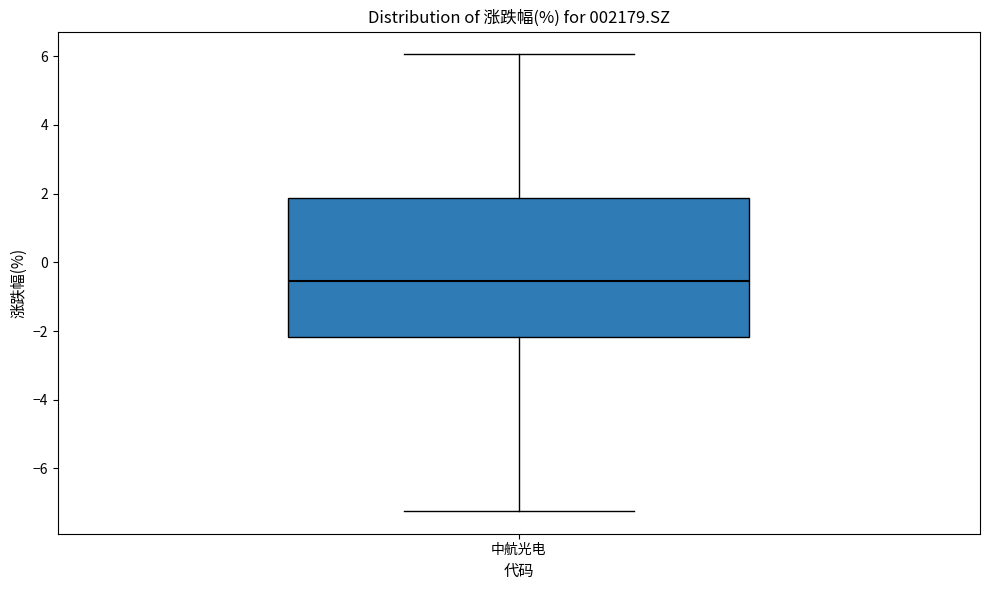

Where does the median line of the box for 中航光电 sit on the y-axis? The values are not printed on the chart, so give them approximately, as read against the axis.

-0.6